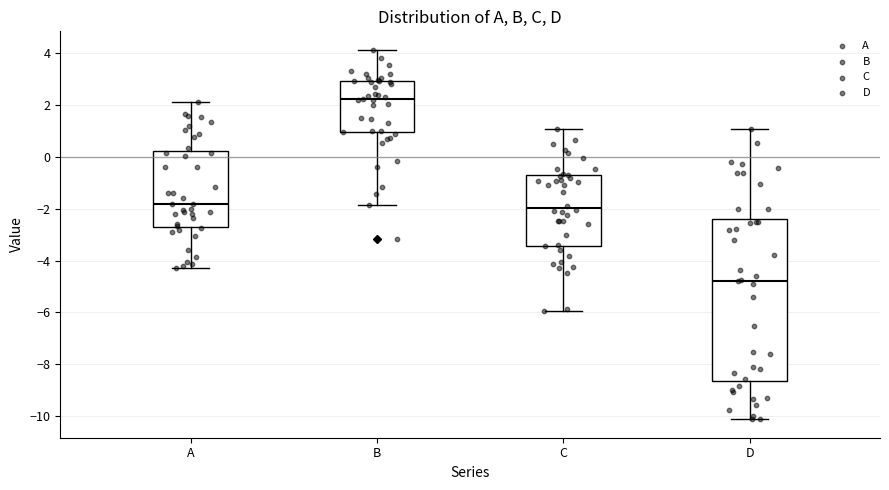

Where is the lower edge of the box for D on the y-axis? The values are not printed on the chart, so give them approximately, as read against the axis.

-8.6